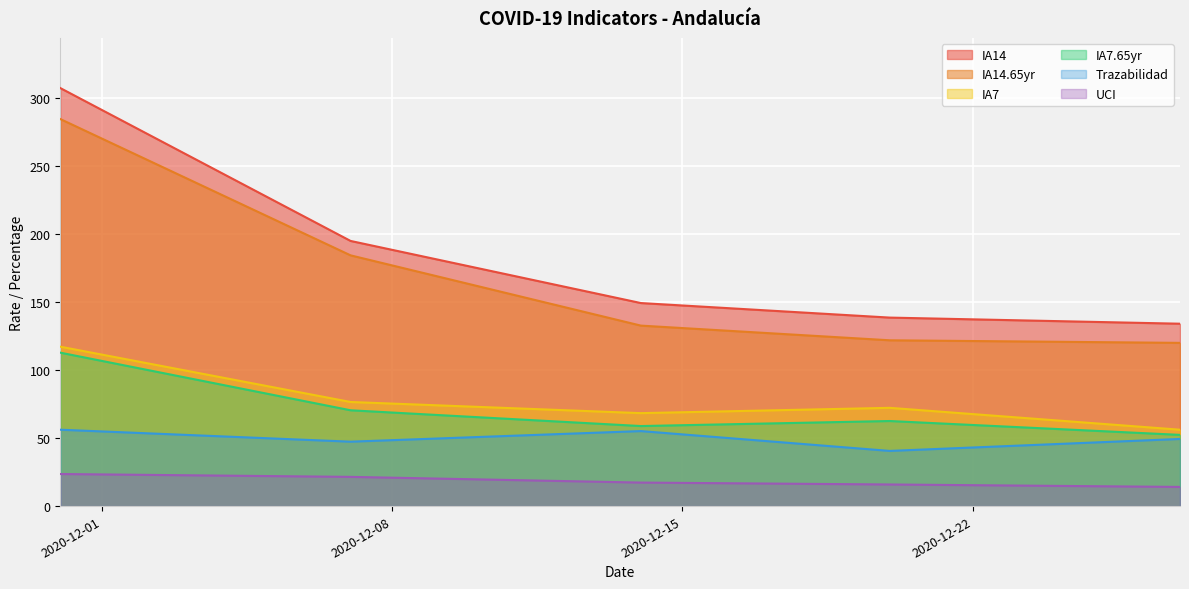

The IA14 series shows 149.4 at 2020-12-14. True or false?

True